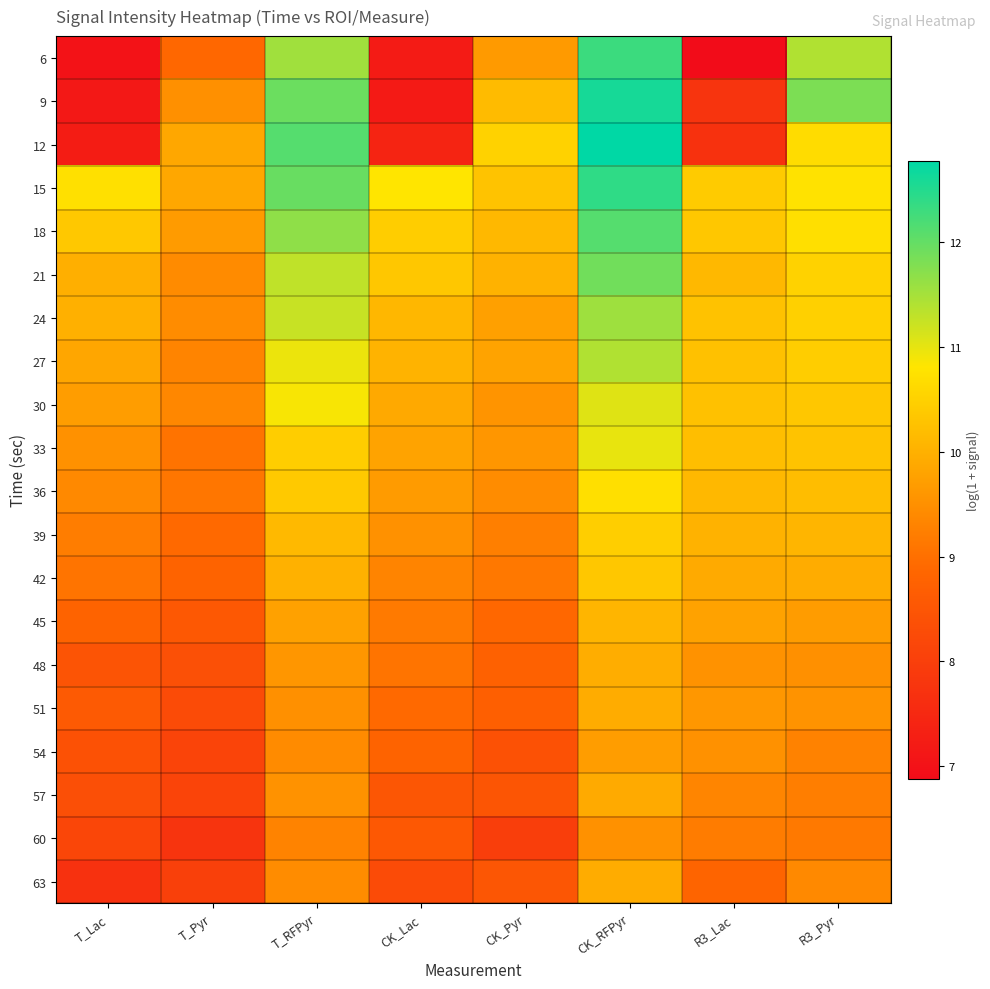

At which category is the sum across all series the highest?

CK_RFPyr